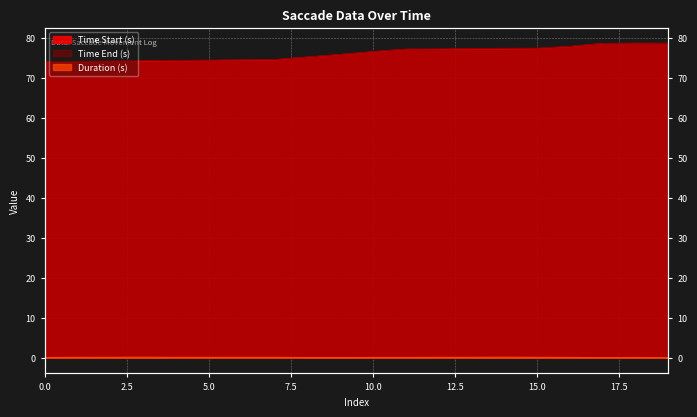

Which category has the highest value across all series?

18